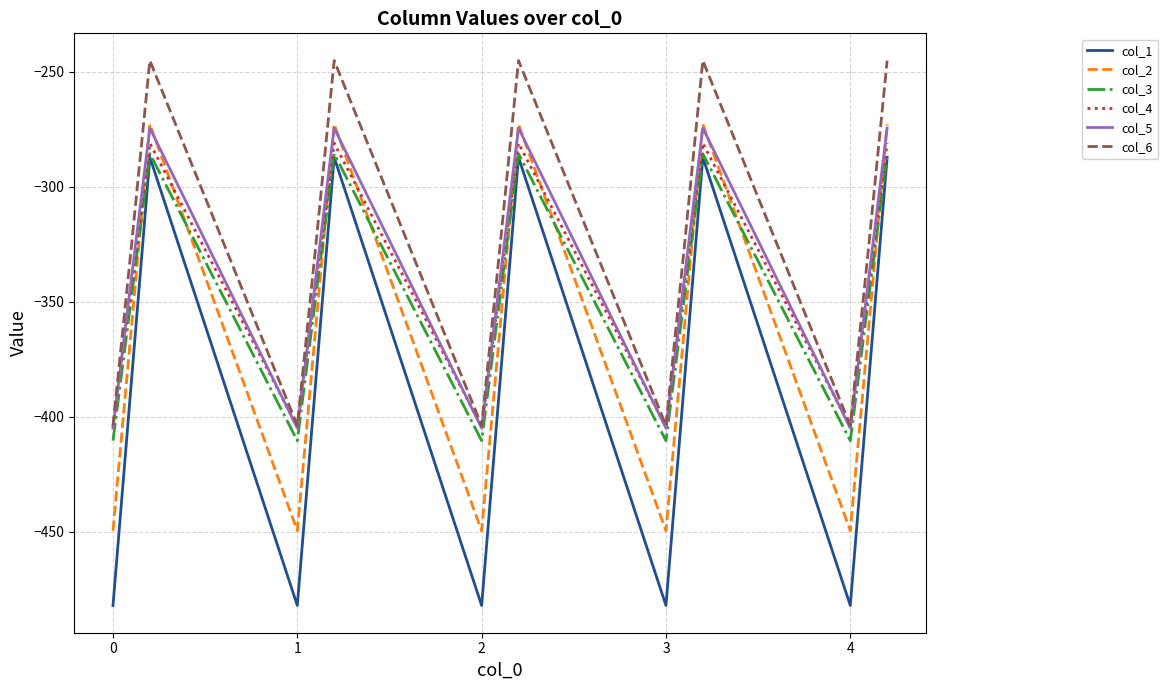

What is the highest value of the col_3 series?

-285.5